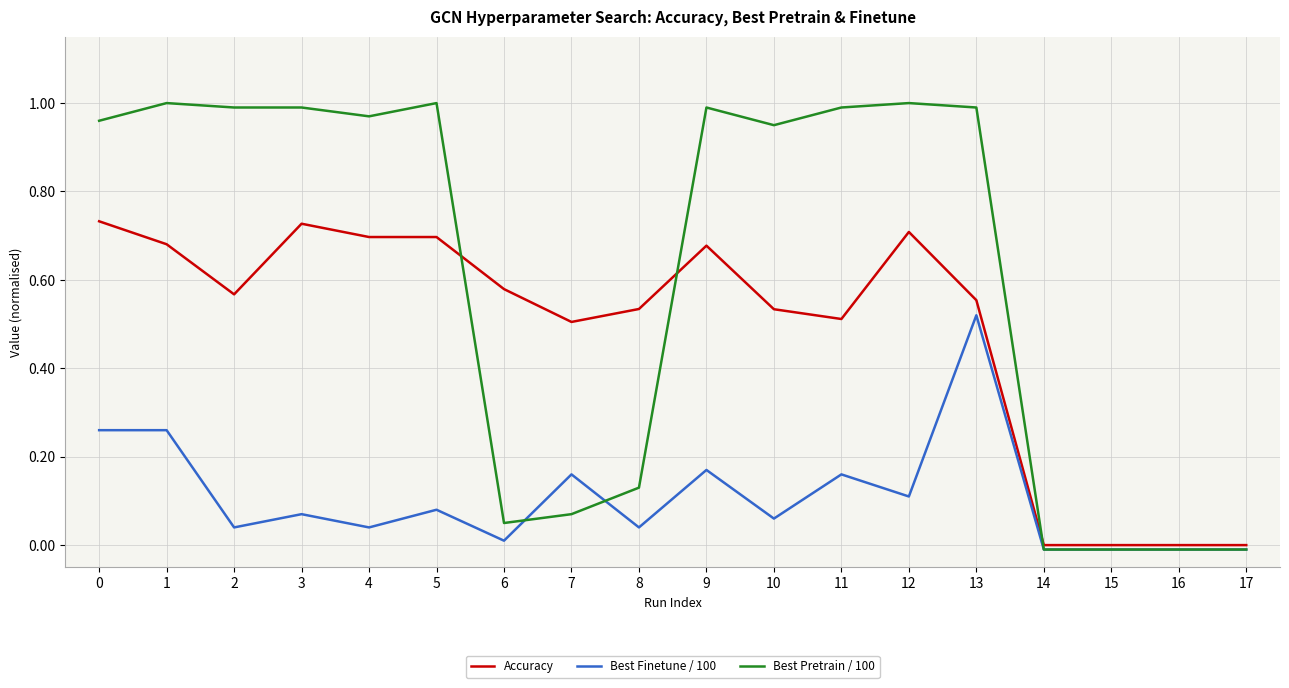

Which series has the widest spread of values?

Best Pretrain / 100